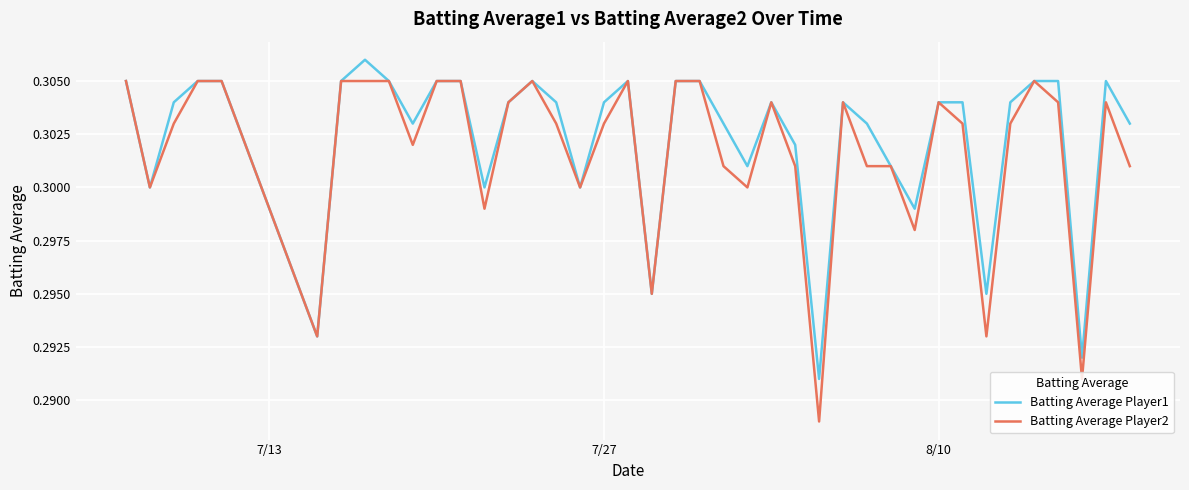

Rank the series by their maximum value, from highest to lowest.

Batting Average Player1, Batting Average Player2